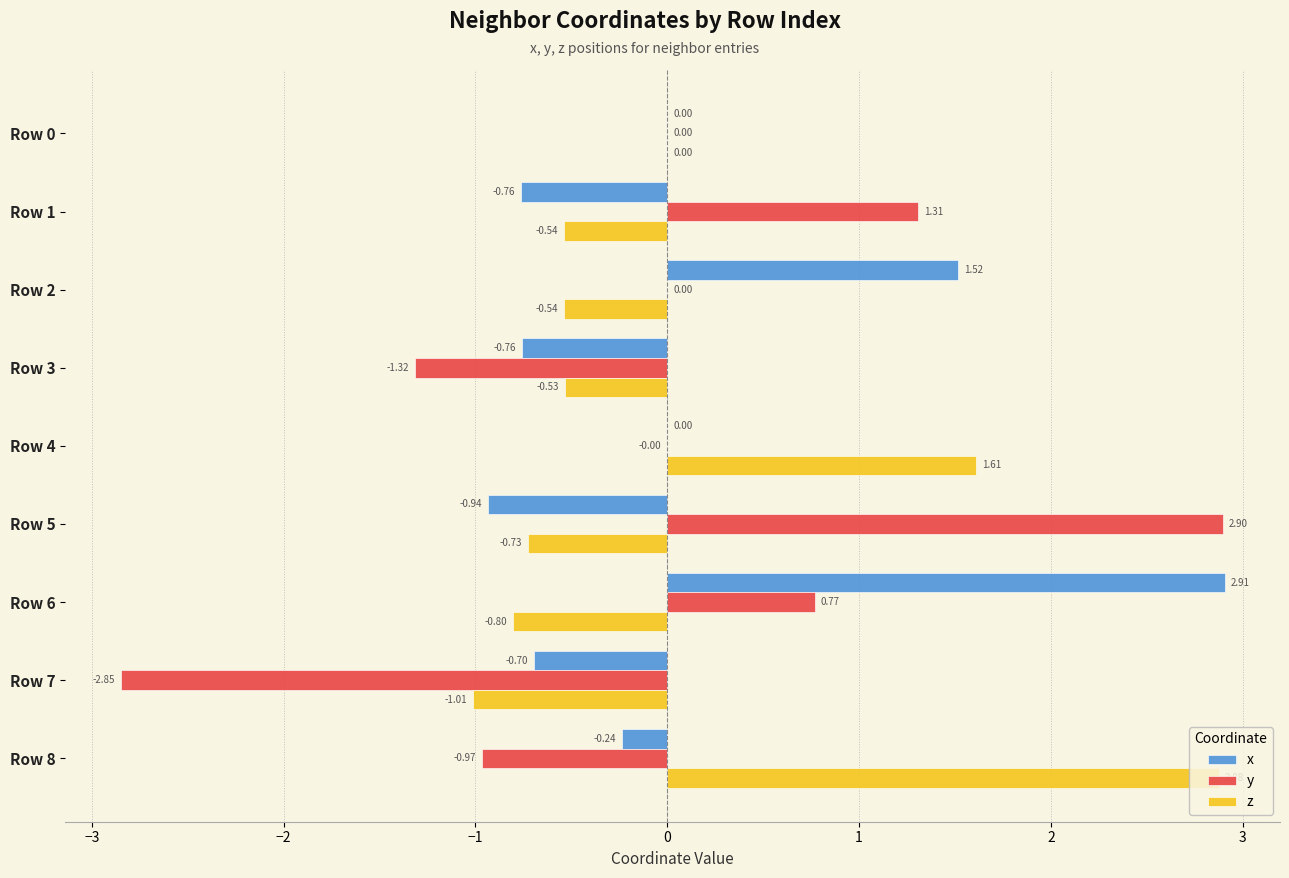

Which series has the largest total across all categories?

x